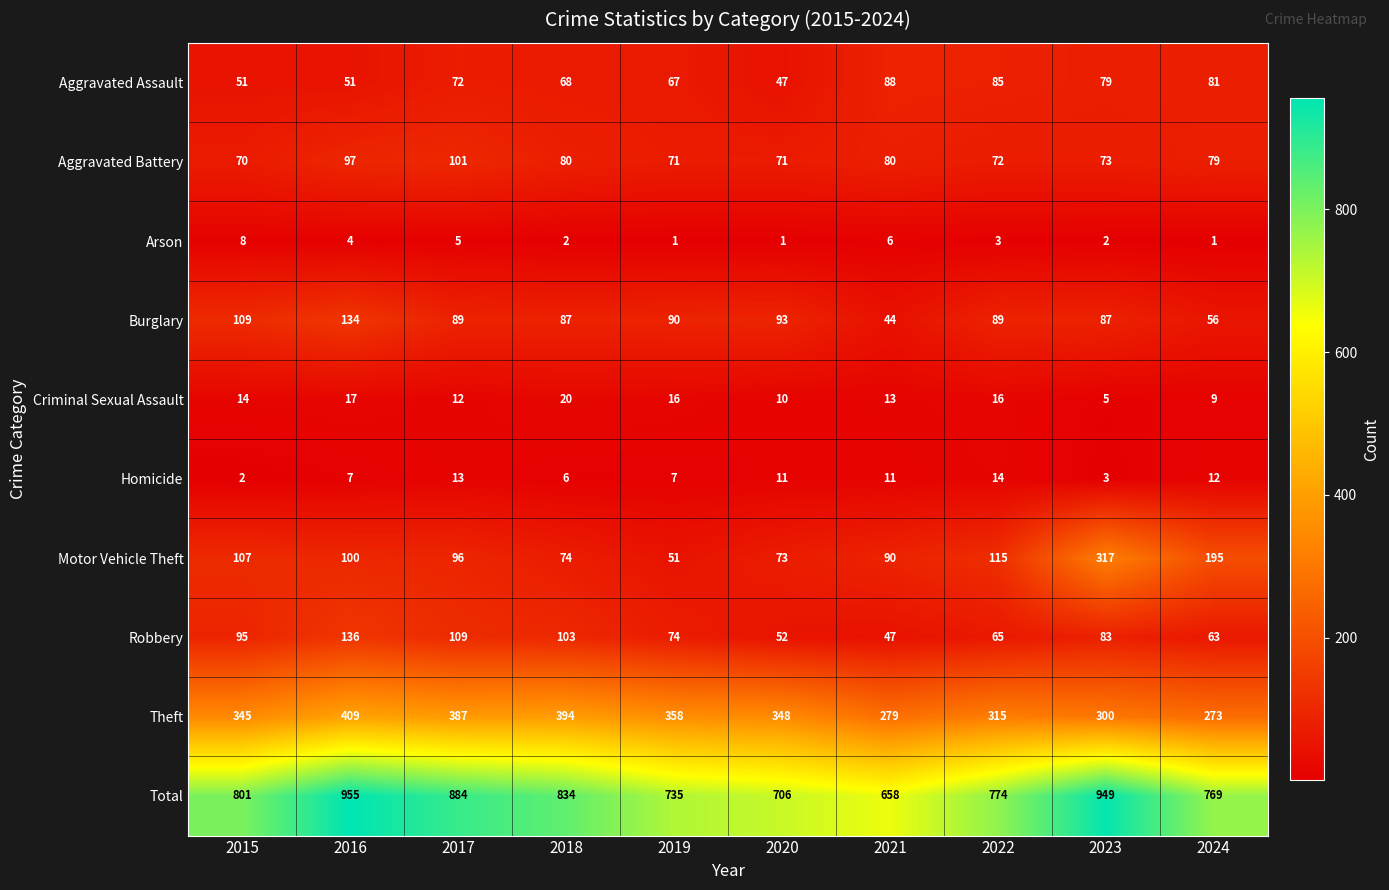

What is the spread (max minus min) of values at 2022?

771